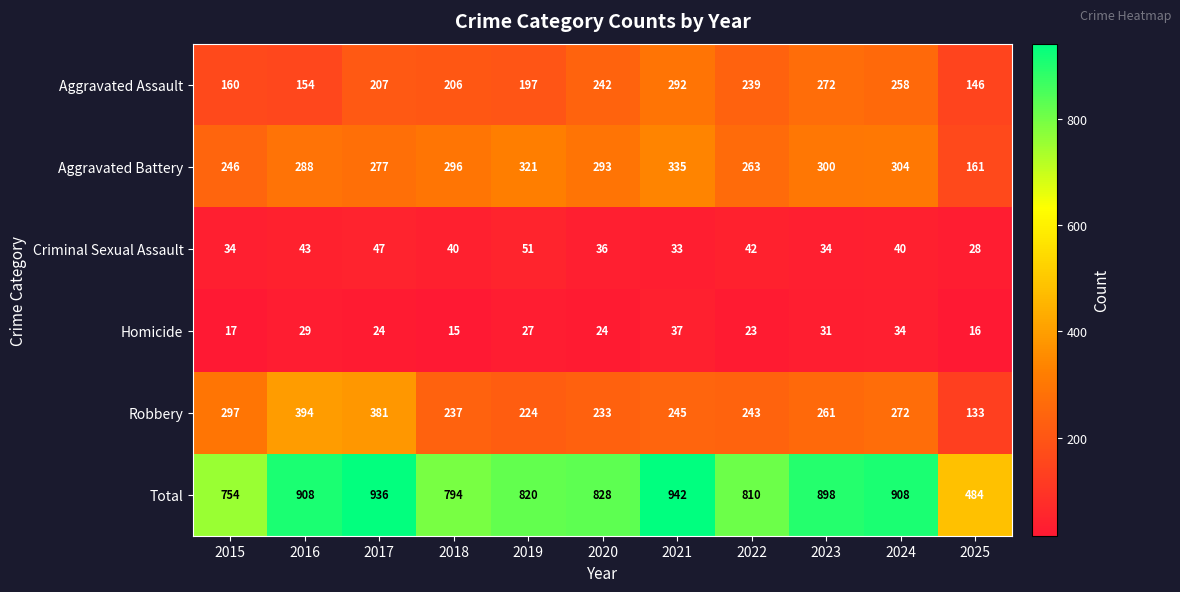

Which series has the largest total across all categories?

Total